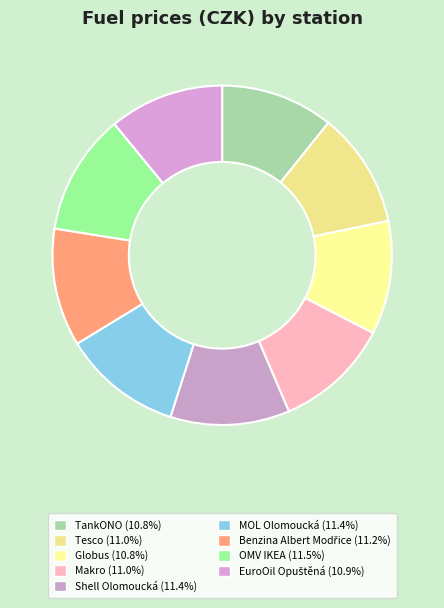

Count the number of slices in the pie.

9